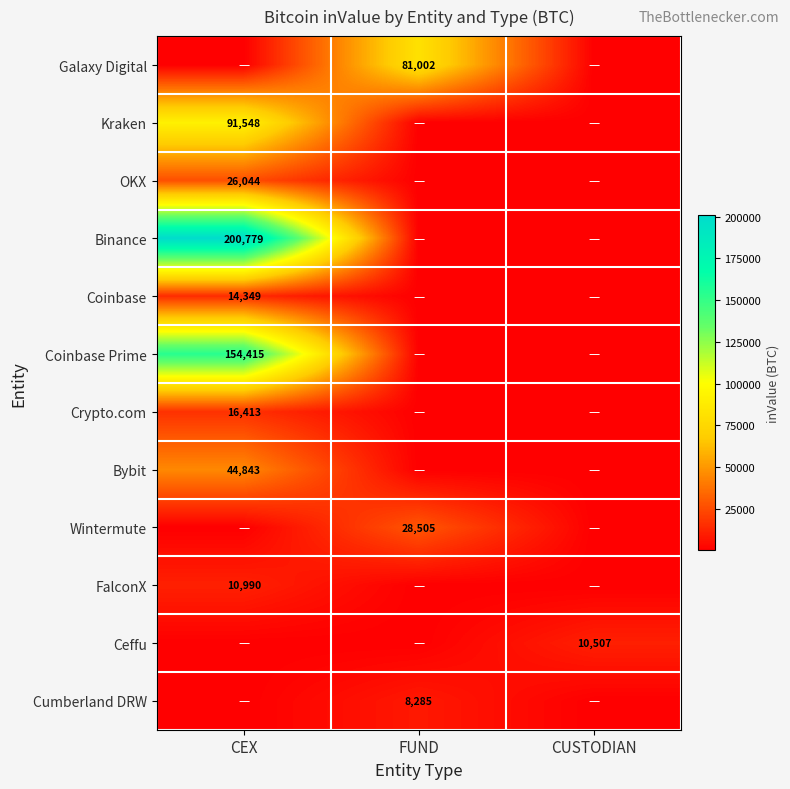

What is the difference between the maximum and minimum values in the Crypto.com series?

16413.0